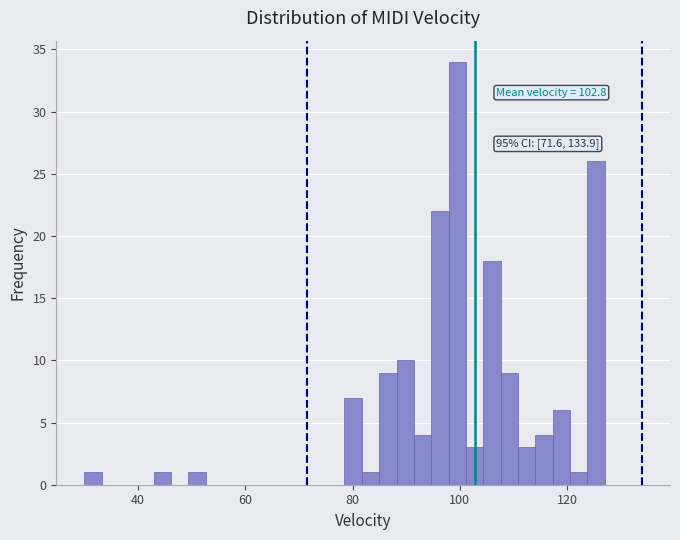

Around what value on the x-axis is the tallest bar? Give the approximate position of its centre, as read against the axis.

100